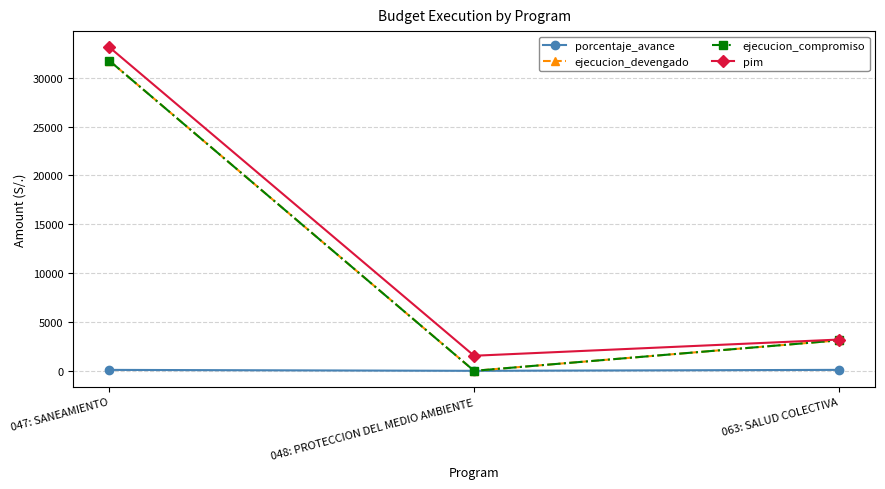

Rank the series by their maximum value, from lowest to highest.

porcentaje_avance, ejecucion_devengado, ejecucion_compromiso, pim